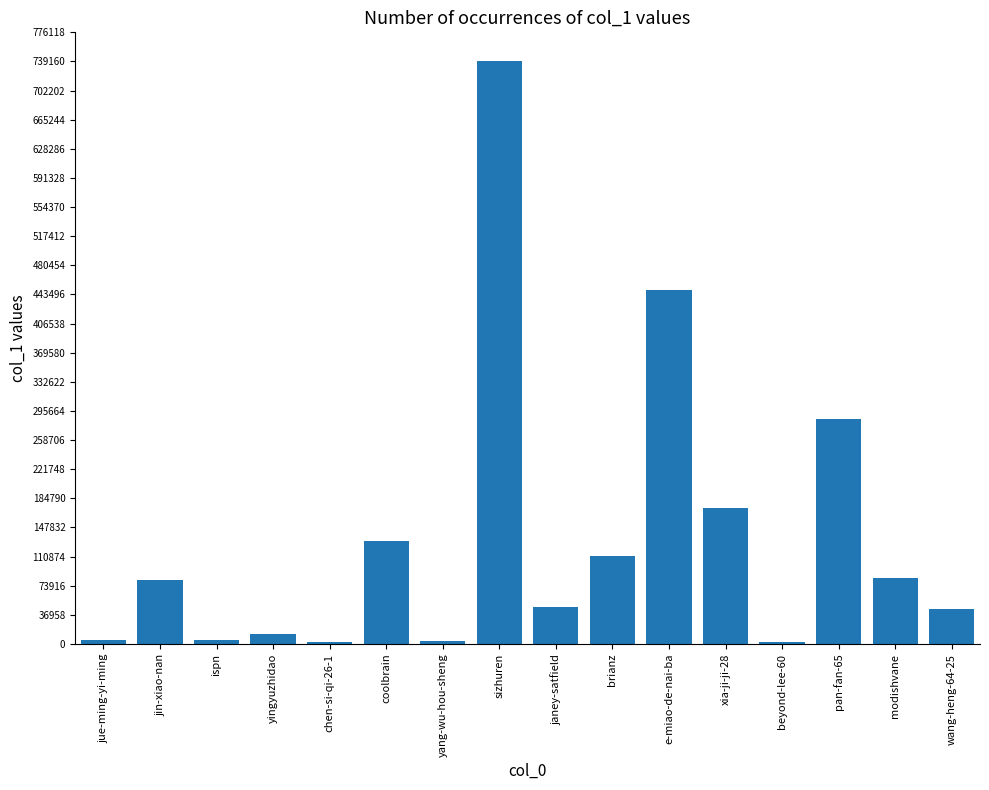

Is it true that the value at janey-satfield is 47283?

True